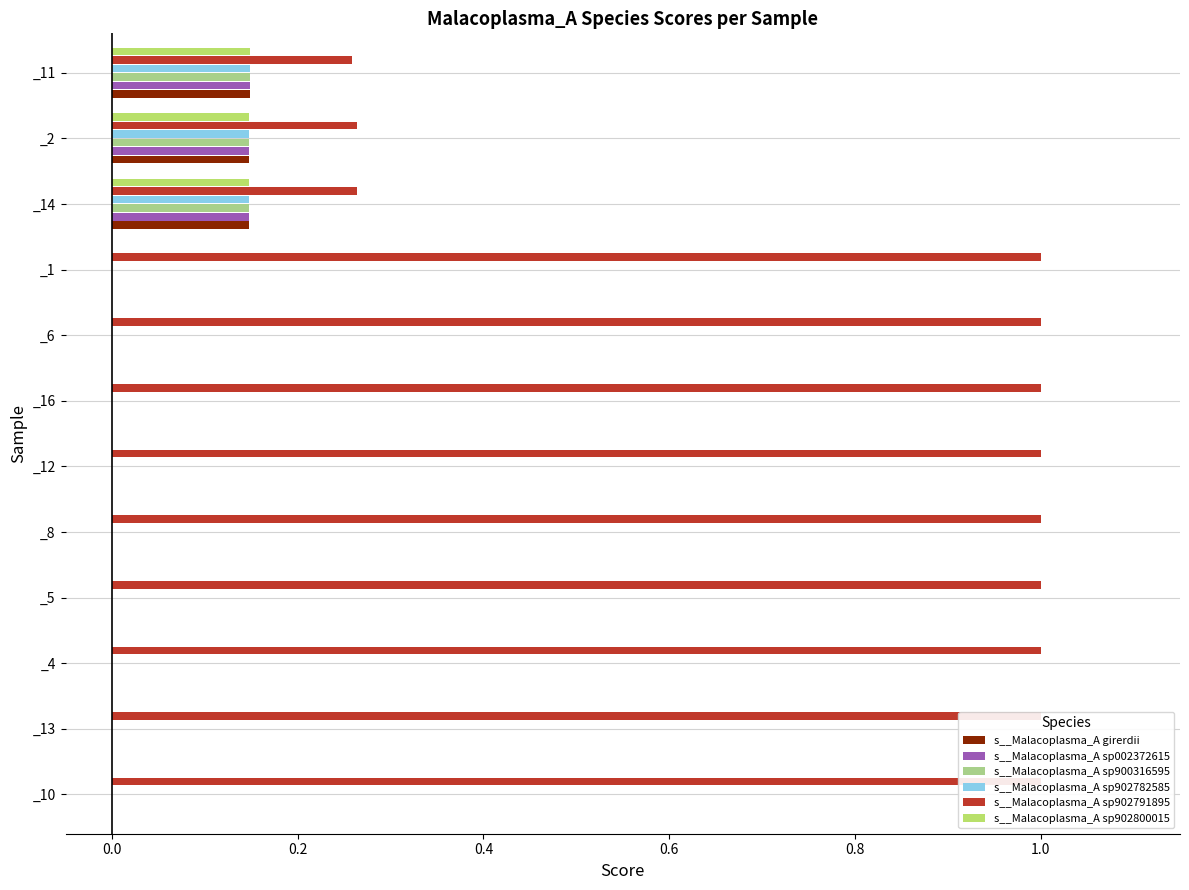

What is the greatest value displayed?

1.0